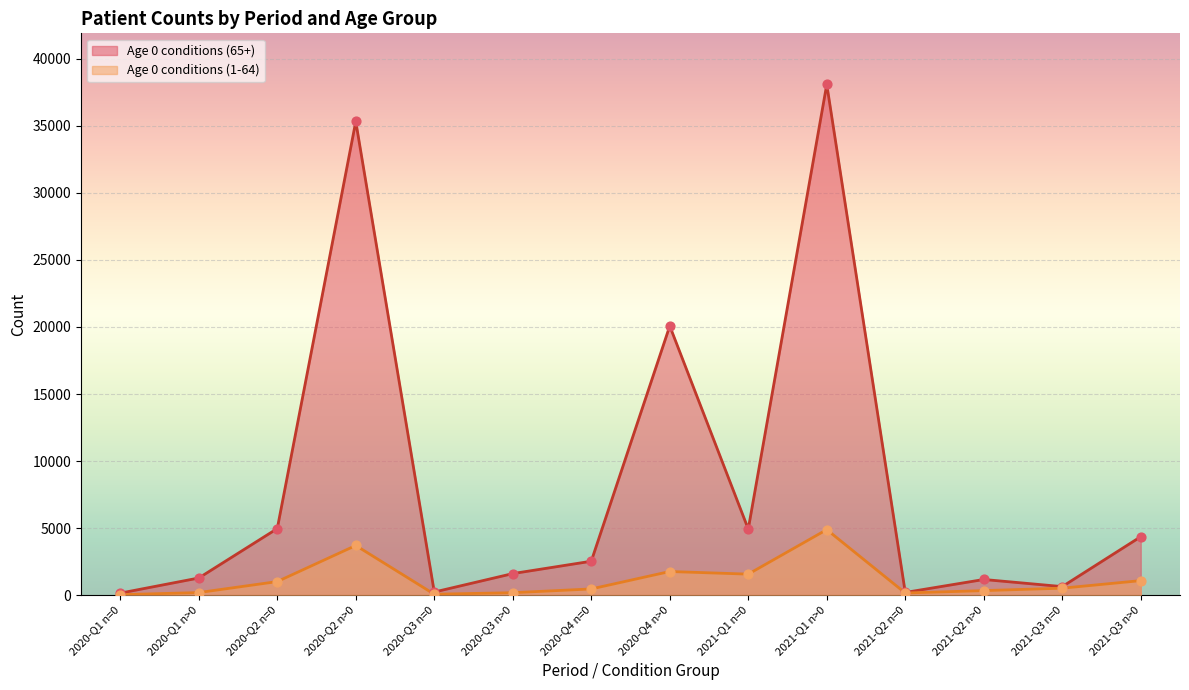

Which series contains the lowest Y value?

Age 0 conditions (1-64)